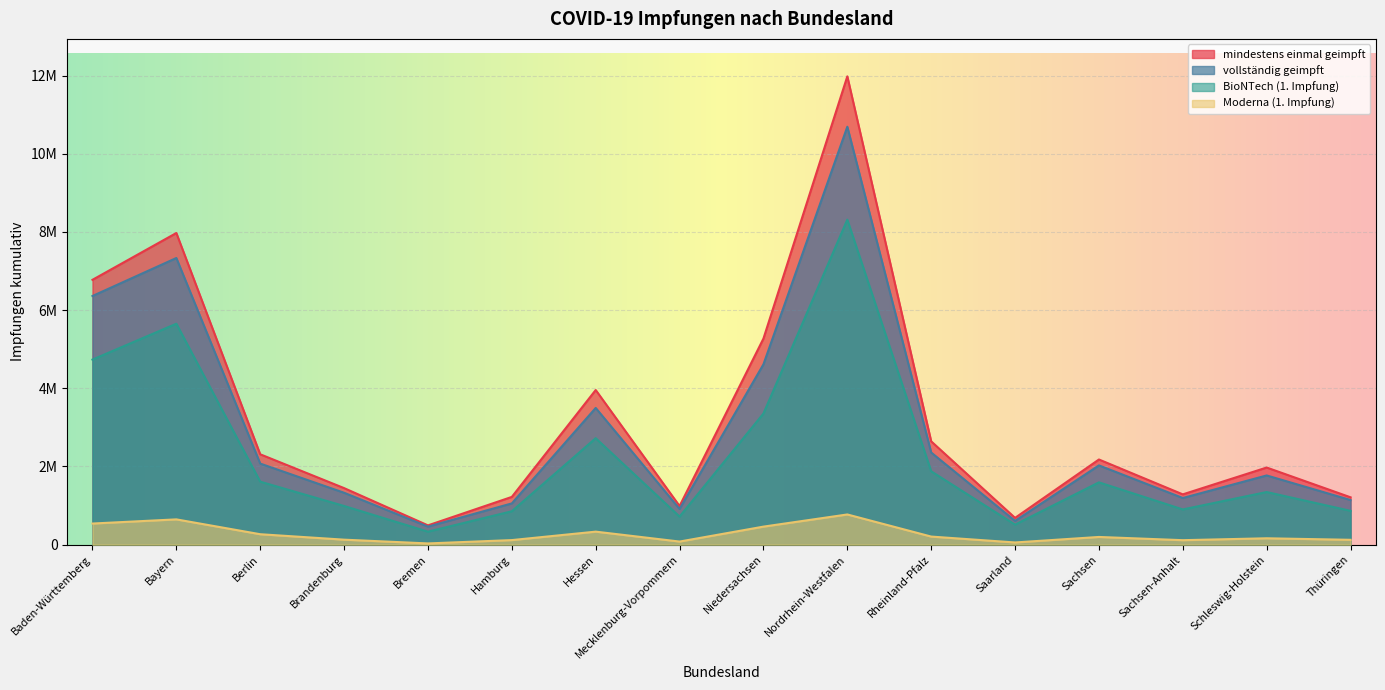

At how many categories does at least one series exceed 11811264?

1